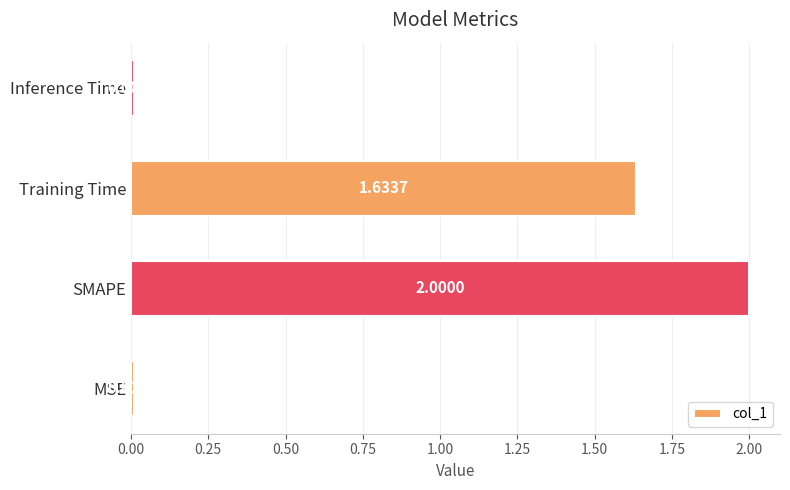

What is the greatest value displayed?

2.0